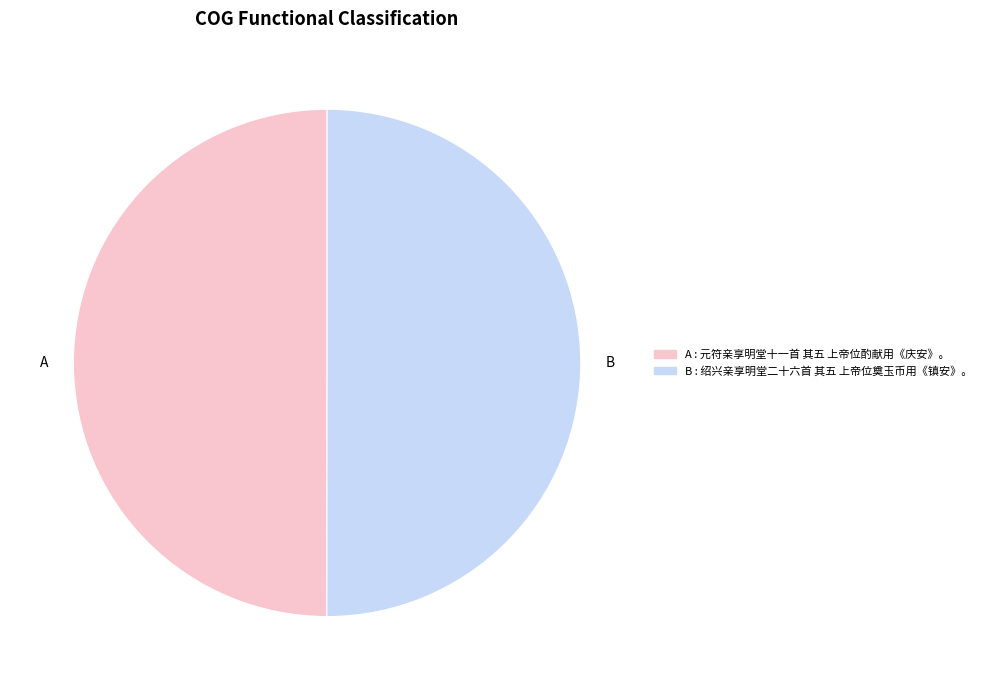

How many slices are in this pie chart?

2